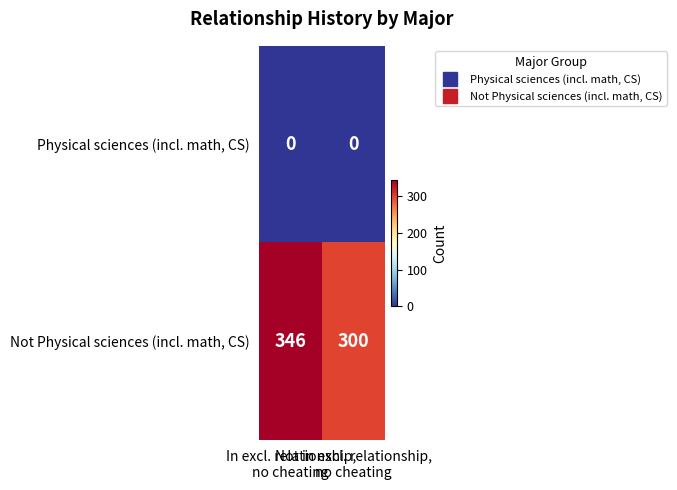

What is the average value of the Not Physical sciences (incl. math, CS) series?

323